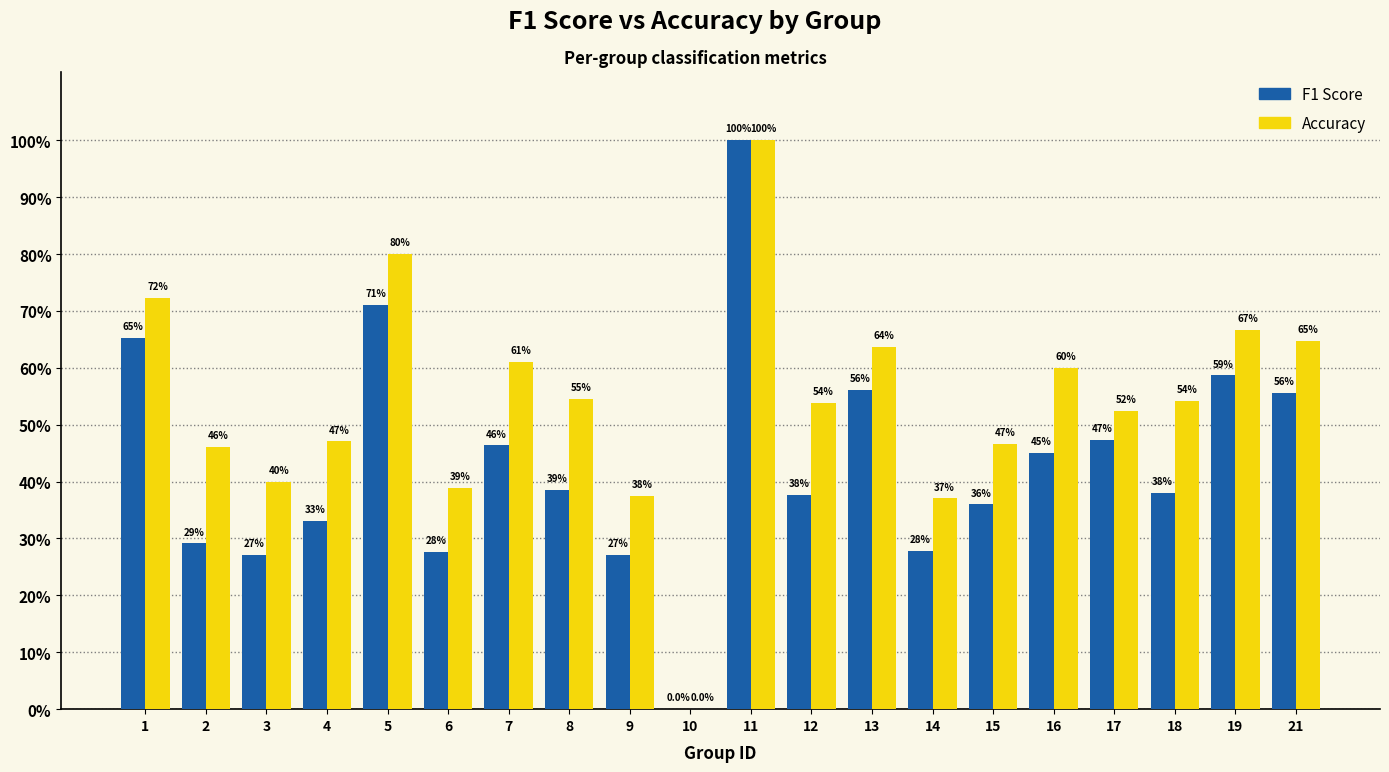

Which category has the lowest value across all series?

10